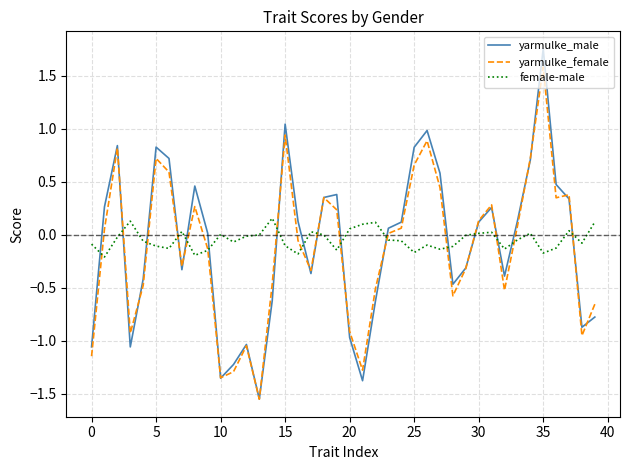

How many times do female-male and yarmulke_male cross each other?

16